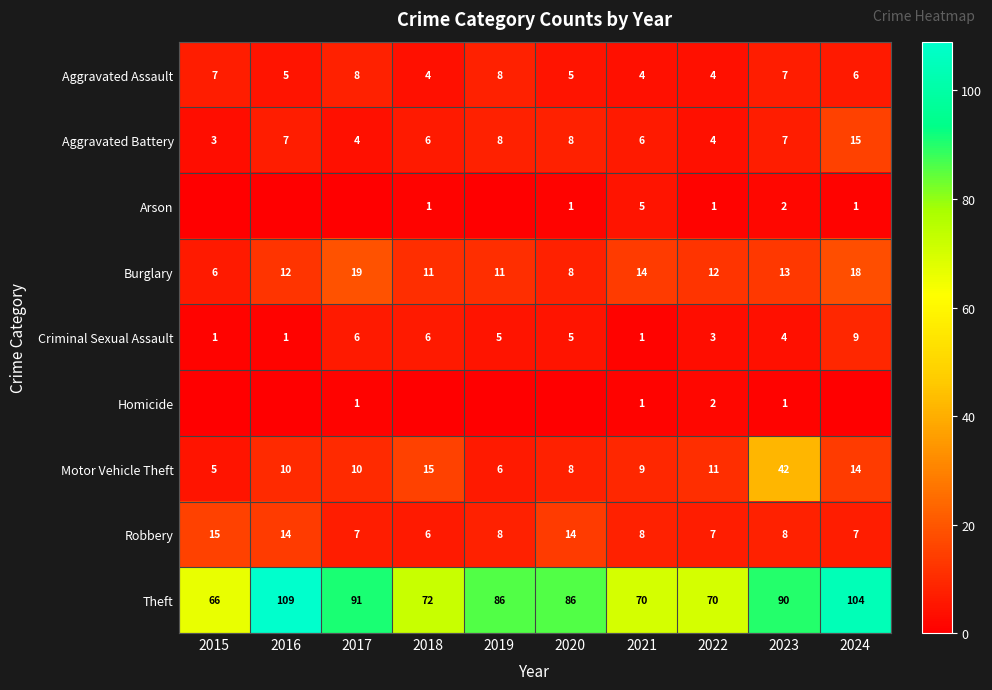

Between 2021 and 2018, which is larger?

2021